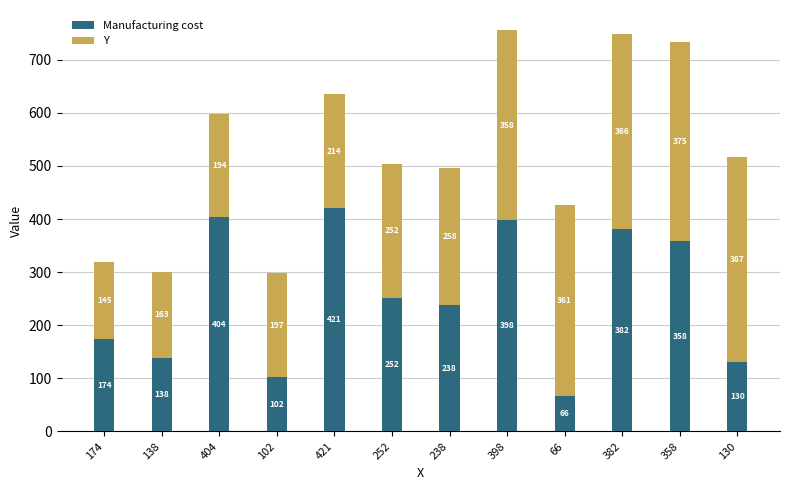

True or false: Manufacturing cost has a value of 64 at 138.

False